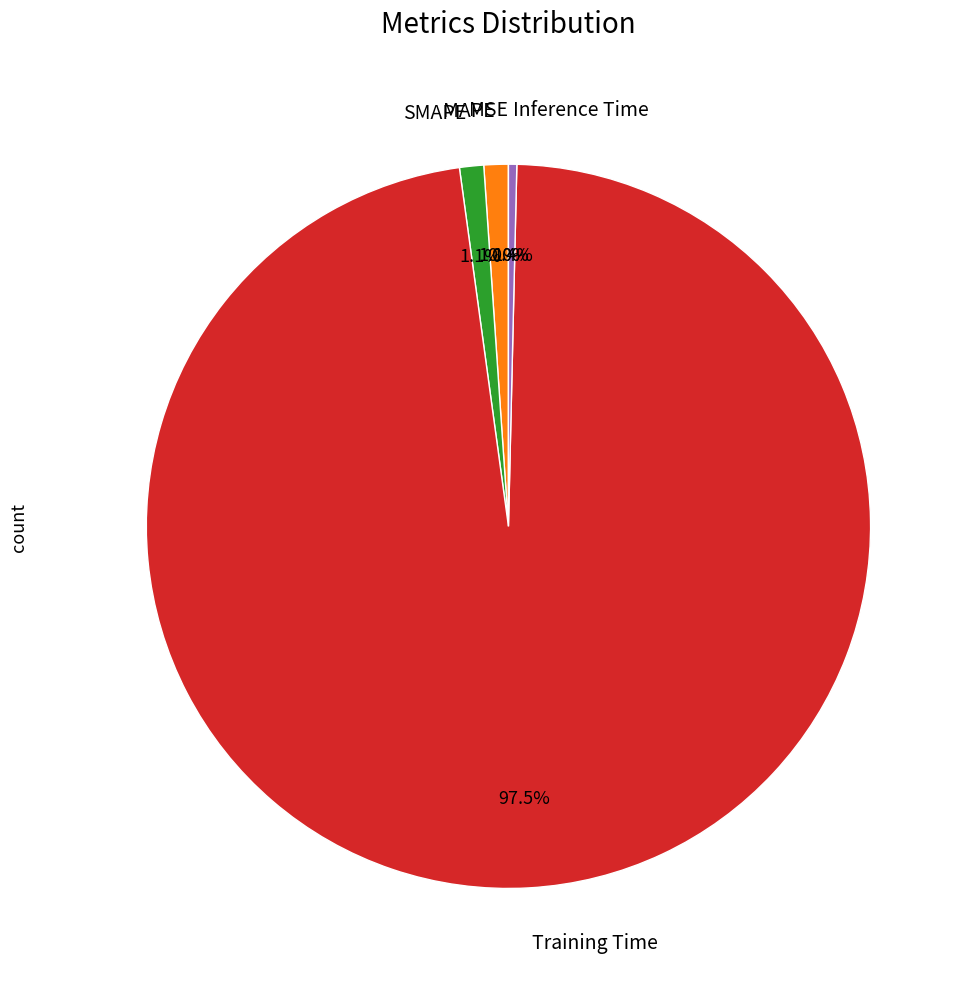

Is there a majority slice in this chart?

Yes